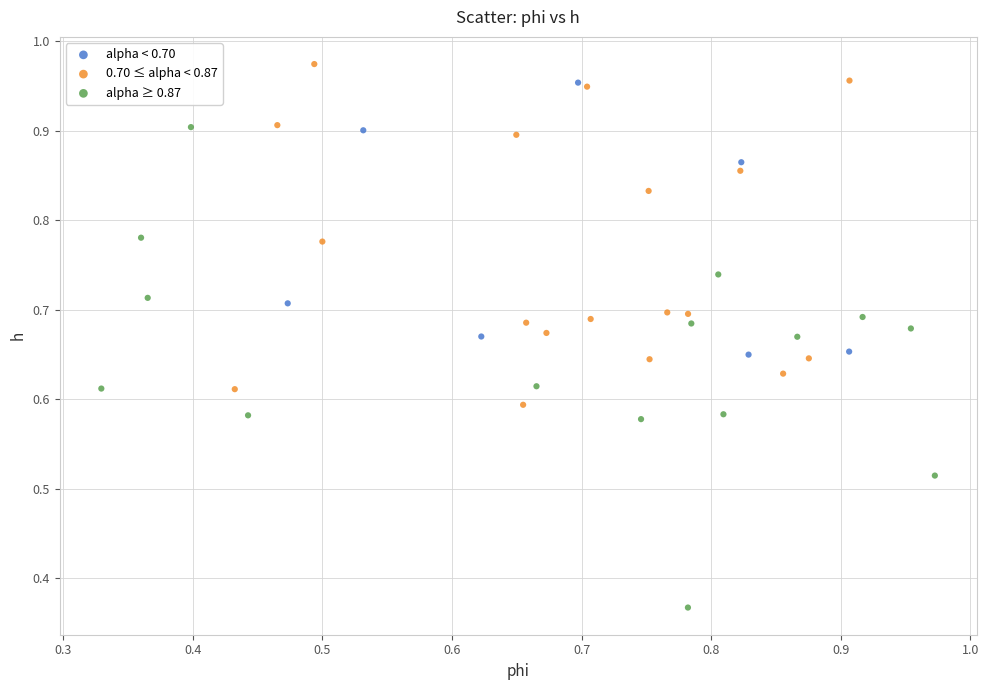

Which series reaches the maximum Y coordinate?

0.70 ≤ alpha < 0.87